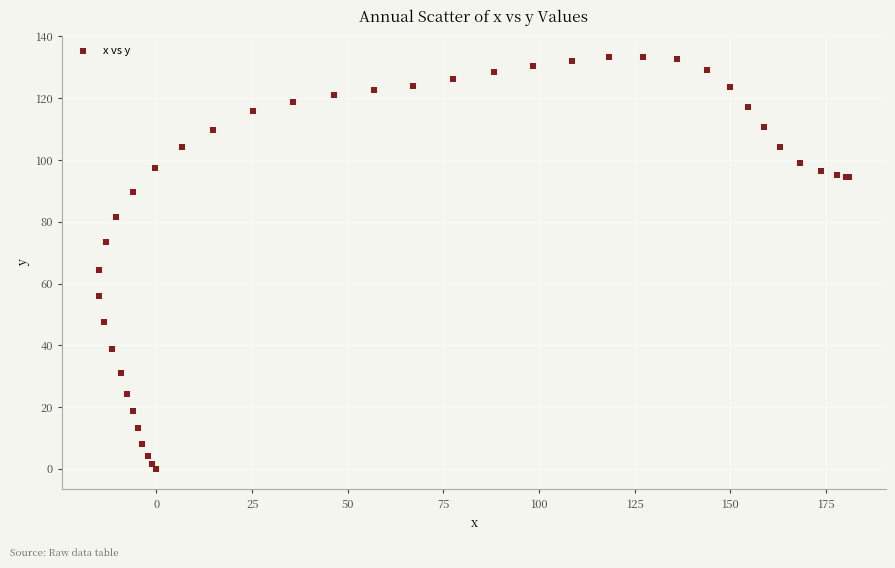

What Y value in the scatter plot is closest to 66?

64.4